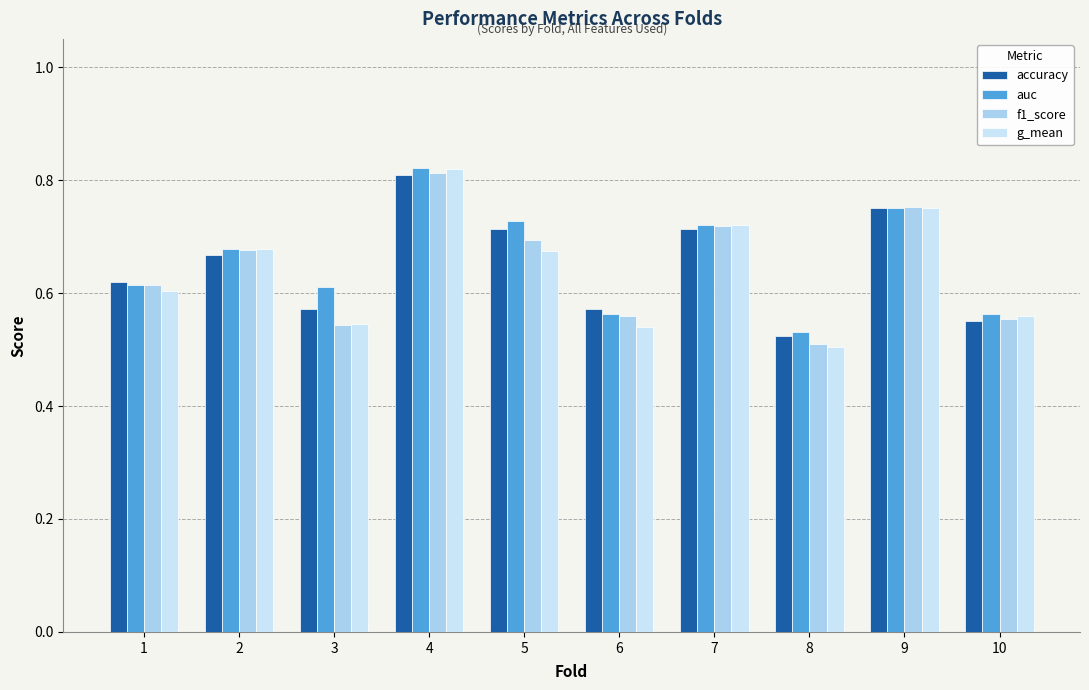

Which series has the widest spread of values?

g_mean